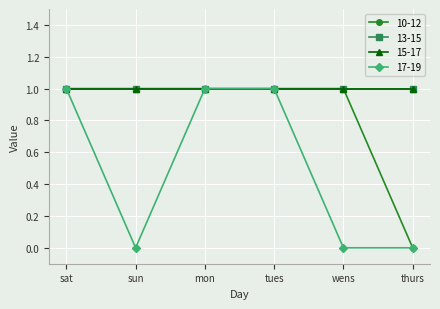

Is this an area chart (filled region under the line)?

No